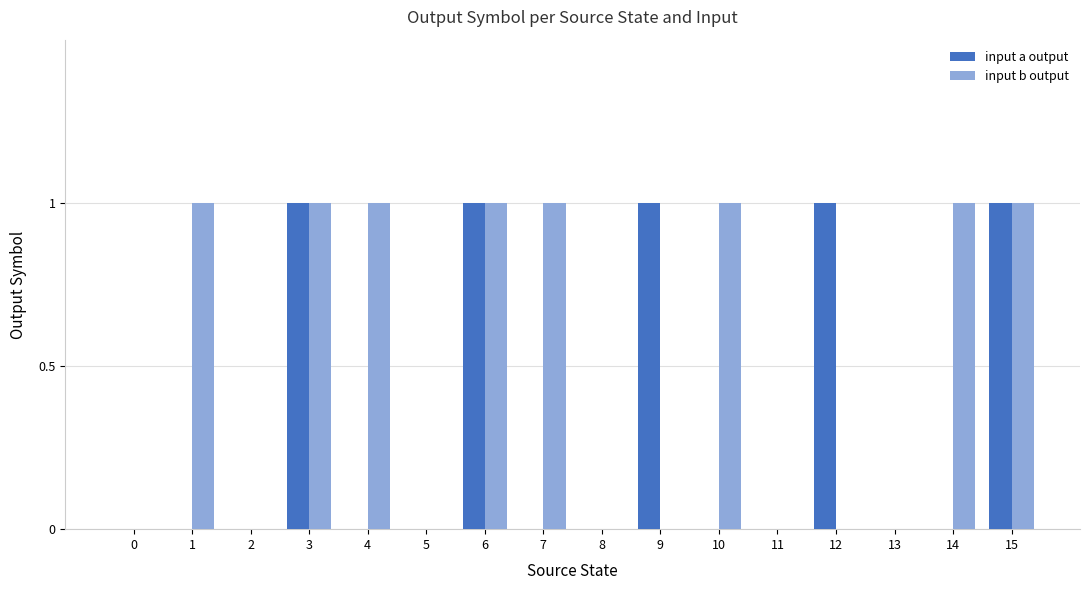

Which series has the largest total across all categories?

input b output